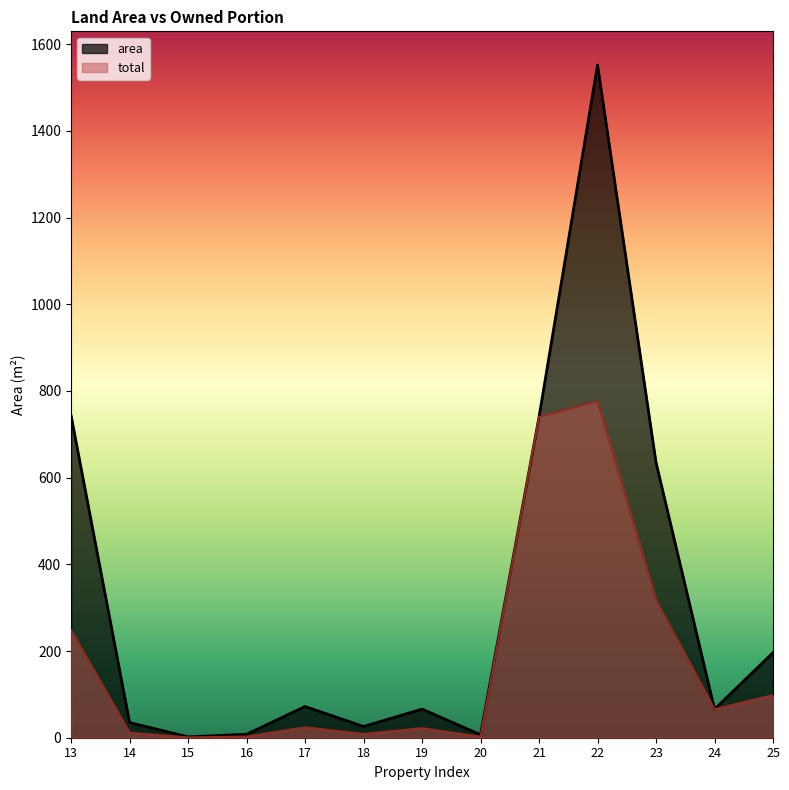

How many values in the total series exceed 24?

6